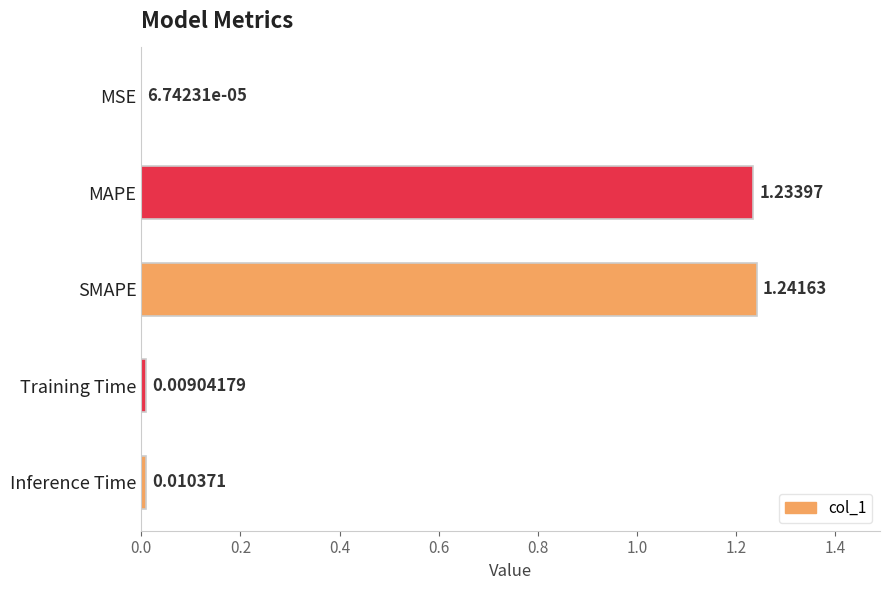

At which label is the value closest to 0?

MSE